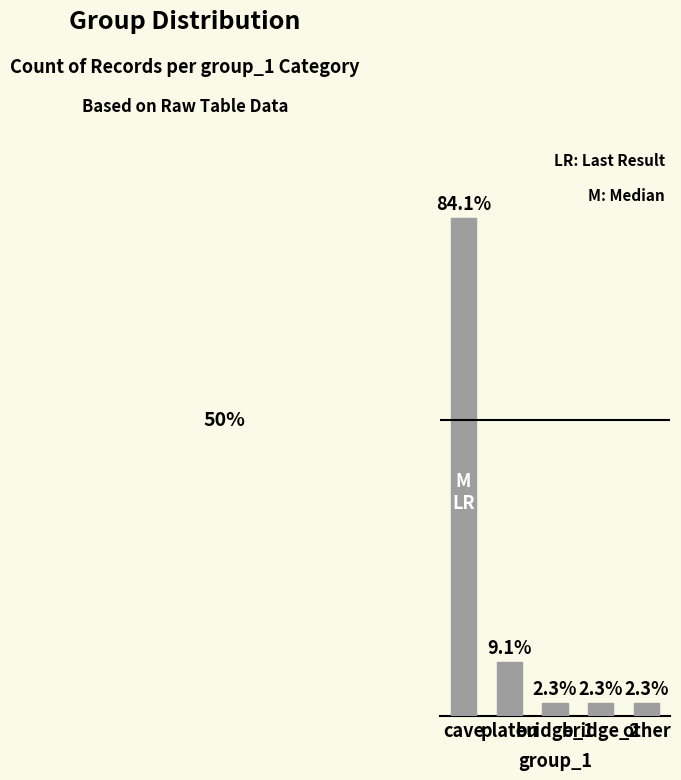

What is the difference between the values at bridge_2 and cave?

81.8